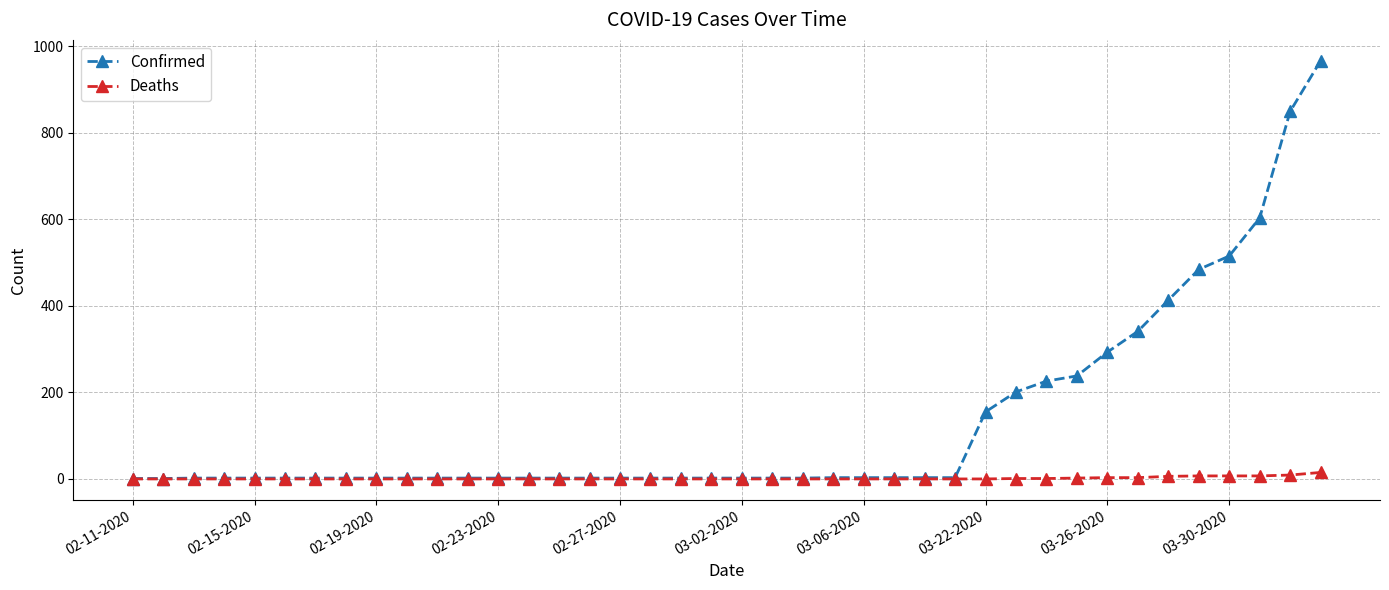

What is the average value of the Confirmed series?

134